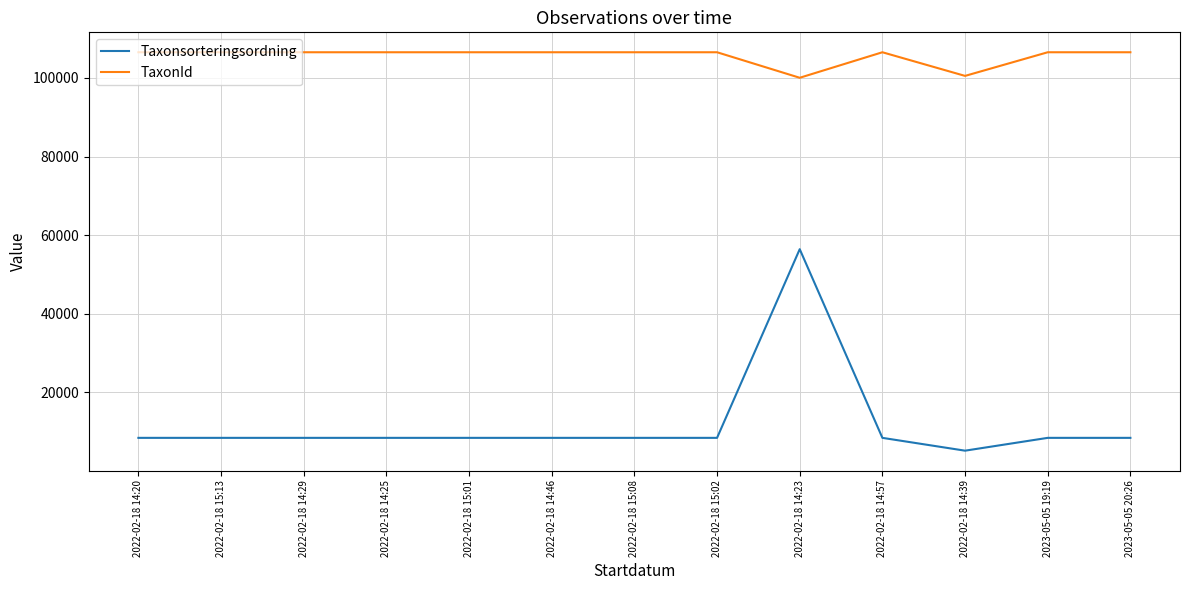

What are all the series names shown in the legend?

Taxonsorteringsordning, TaxonId